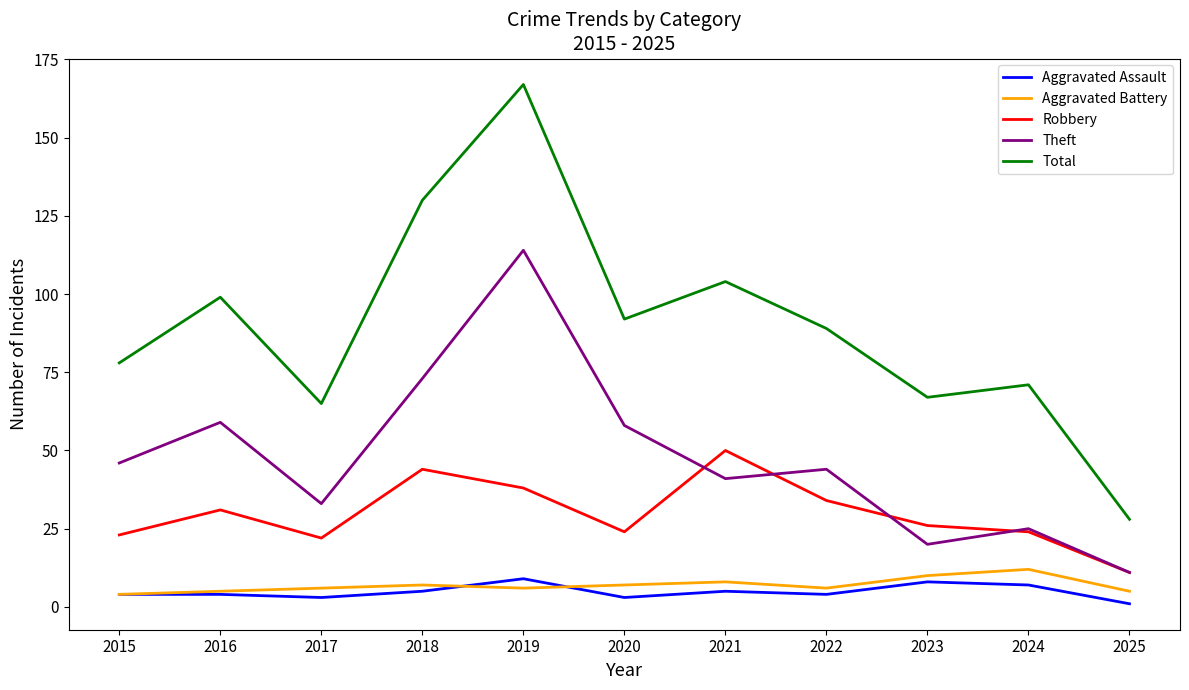

Which series has the widest spread of values?

Total